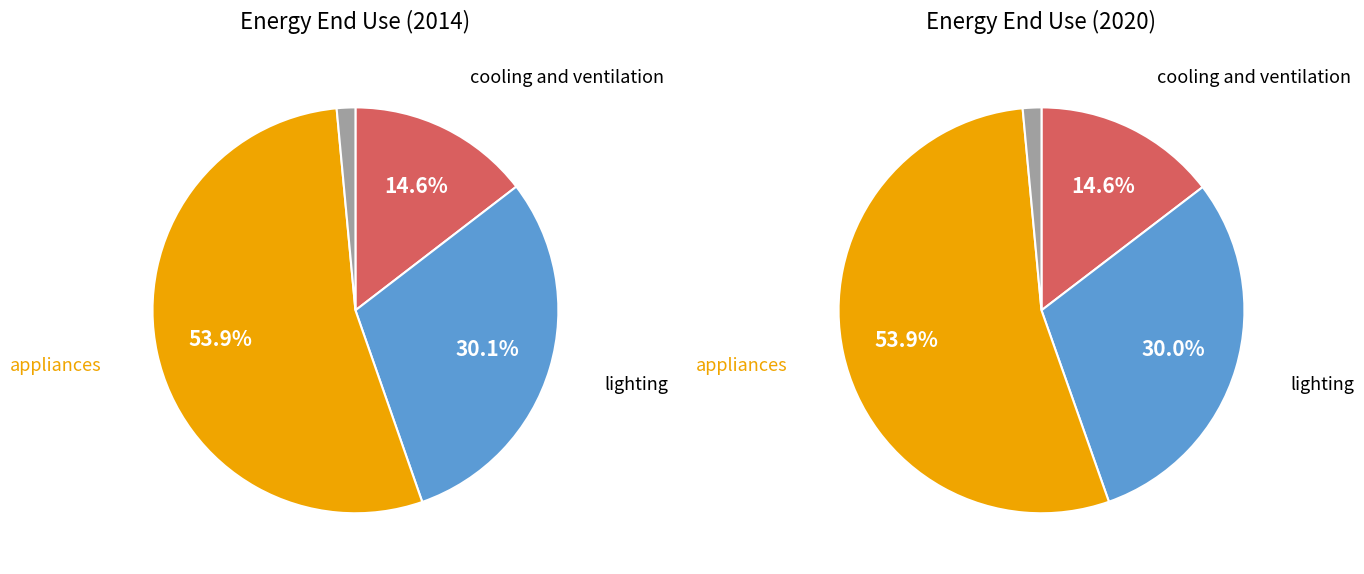

What is the smallest slice in the pie chart?

other component